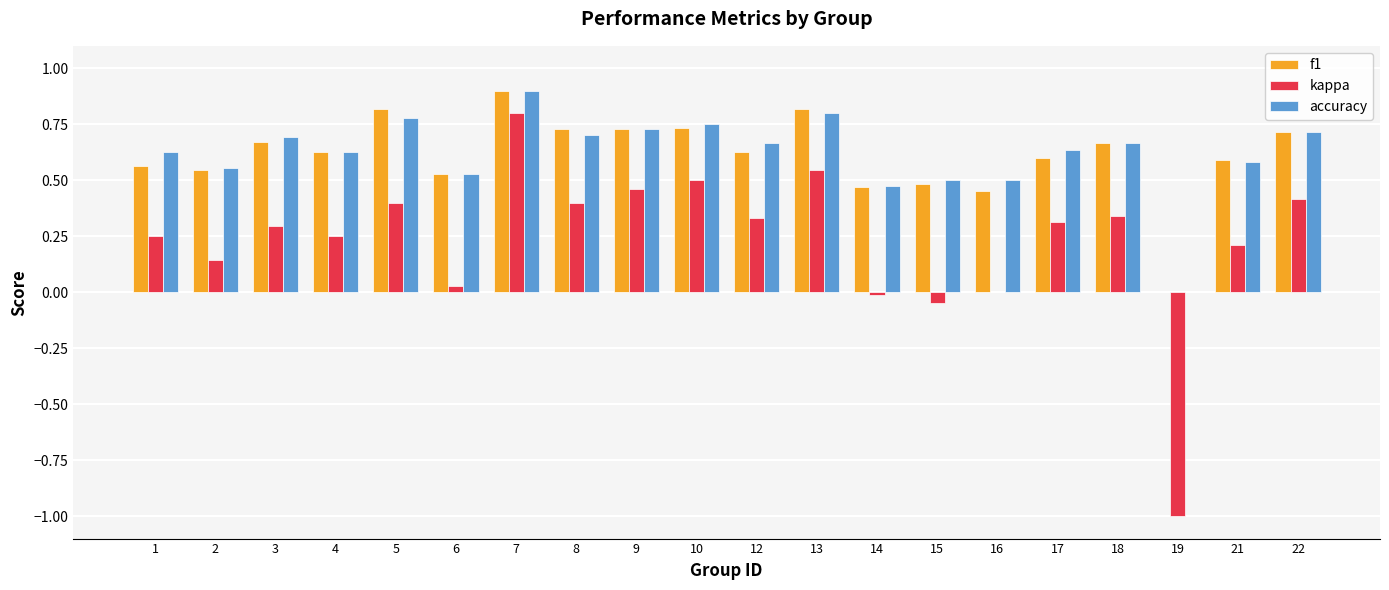

Are the bars grouped side by side (vs. stacked)?

Yes